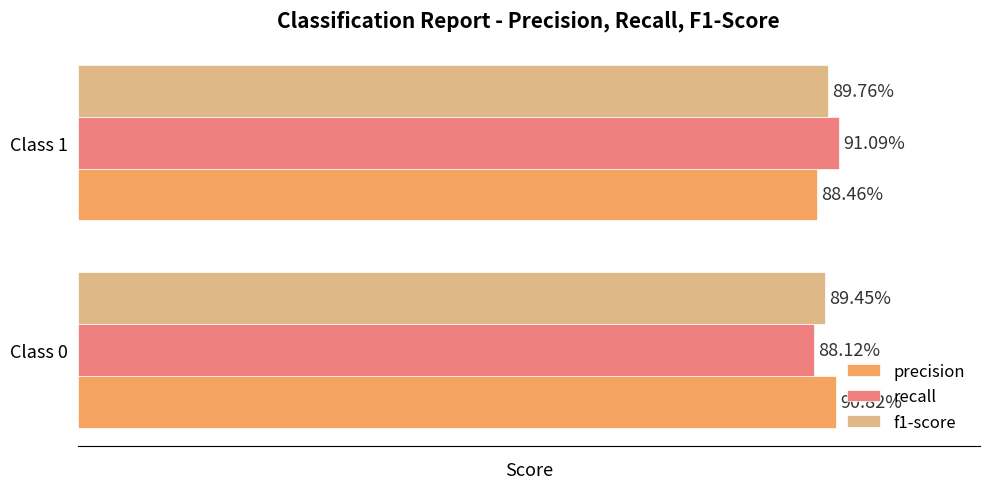

What are all the series names shown in the legend?

precision, recall, f1-score